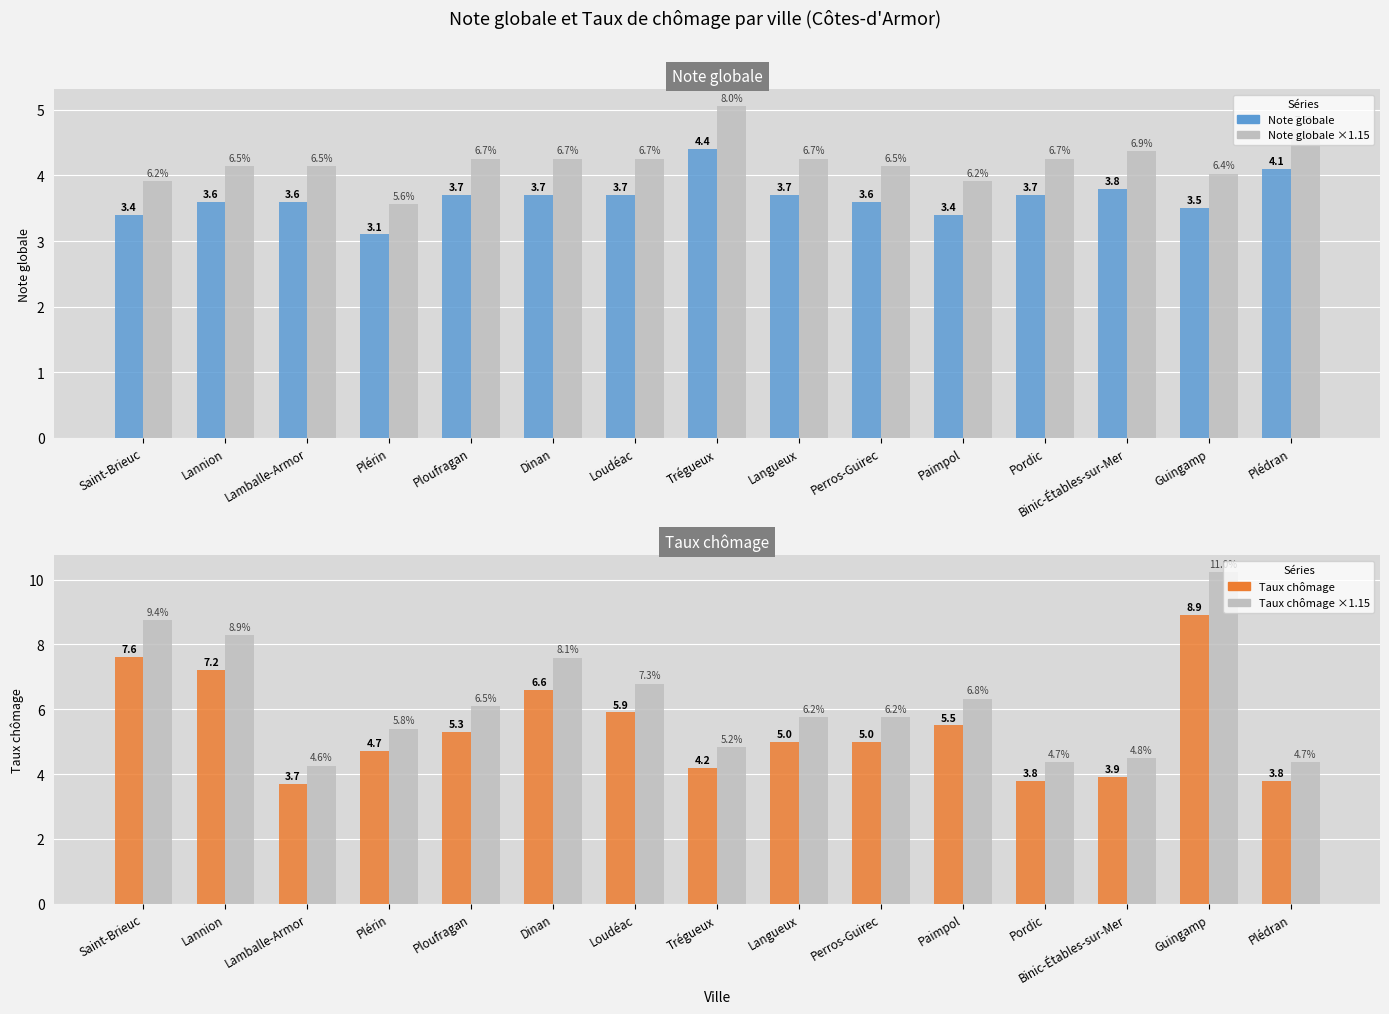

What is the label of the 9th bar from the left?

Langueux